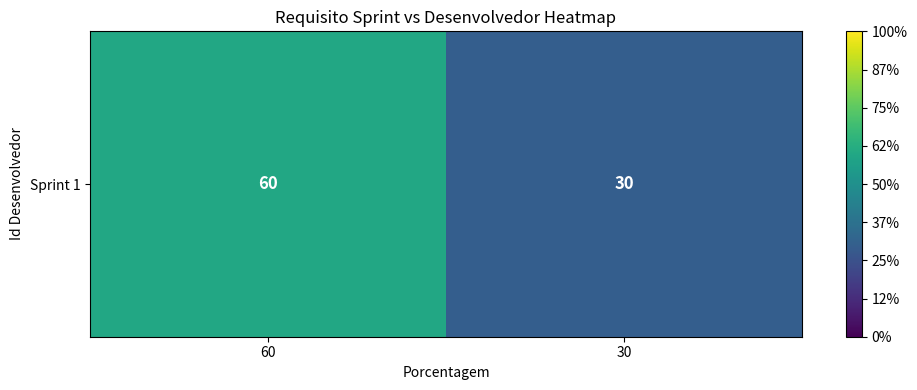

What is the difference between the values at 60 and 30?

30